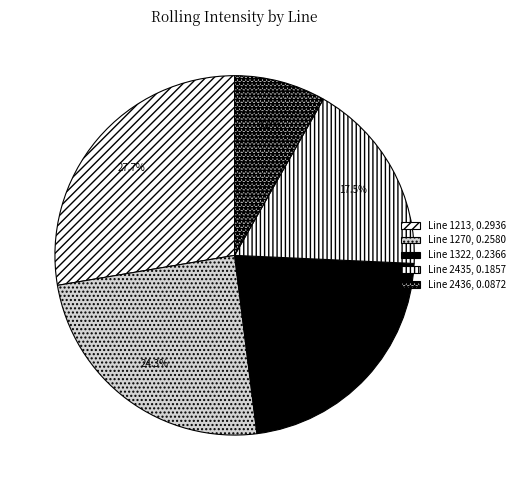

Is there any slice that represents more than half of the pie?

No